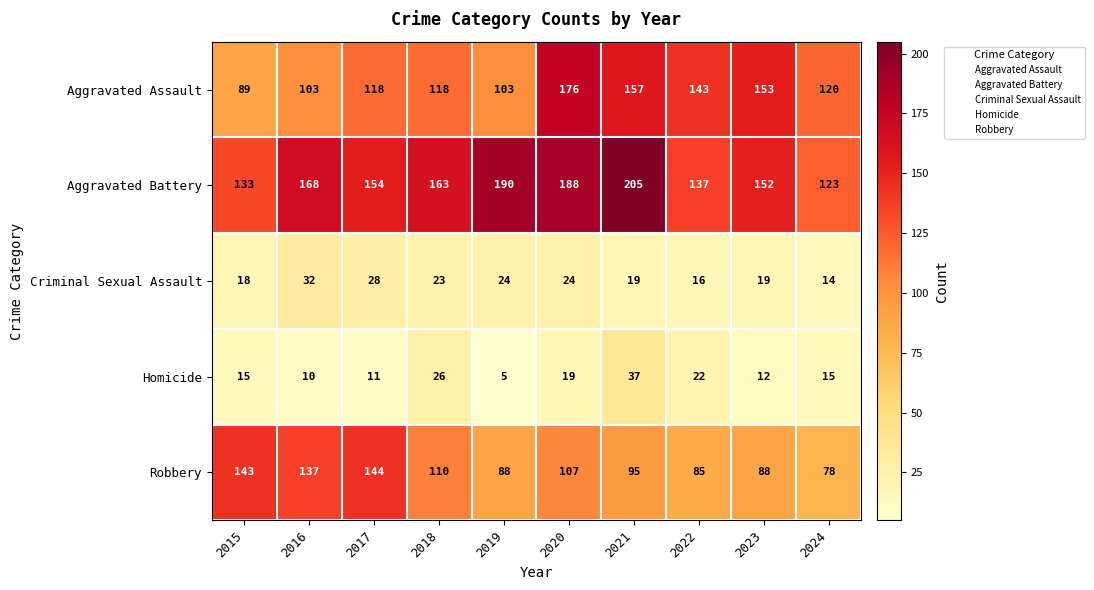

Which series has the largest total across all categories?

Aggravated Battery